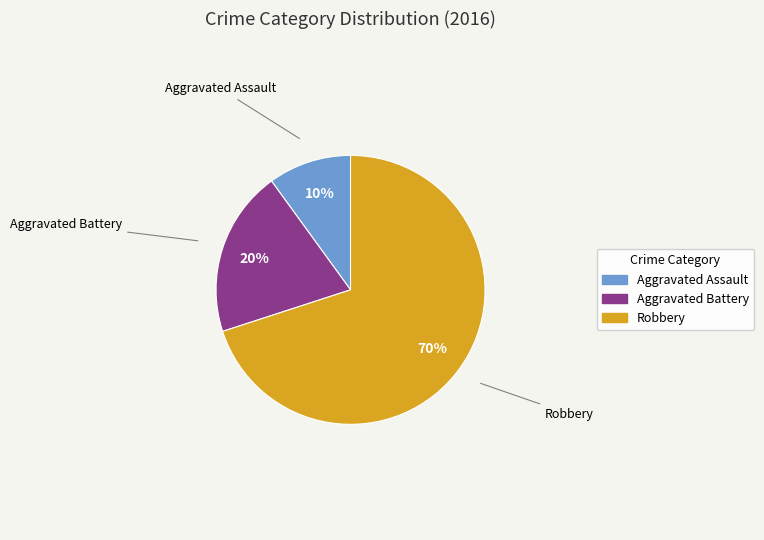

Is the sum of Robbery and Aggravated Assault greater than half?

Yes